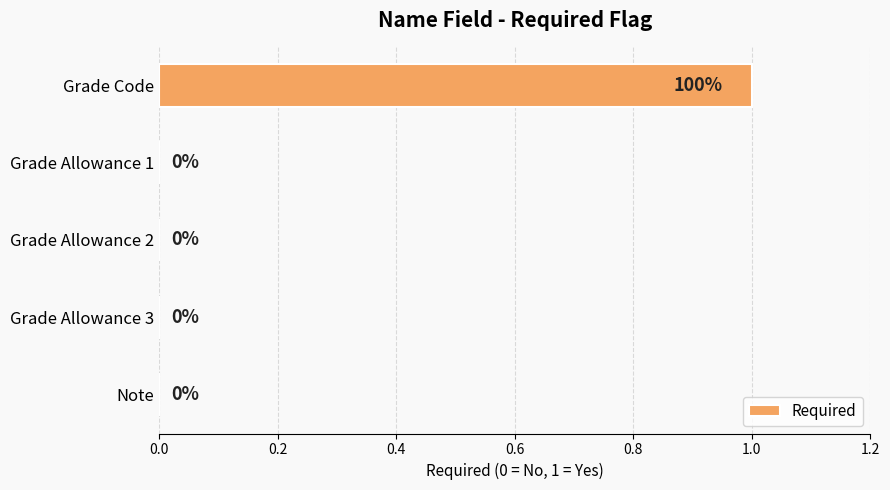

The chart shows a value of 0 at Grade Allowance 1. True or false?

True